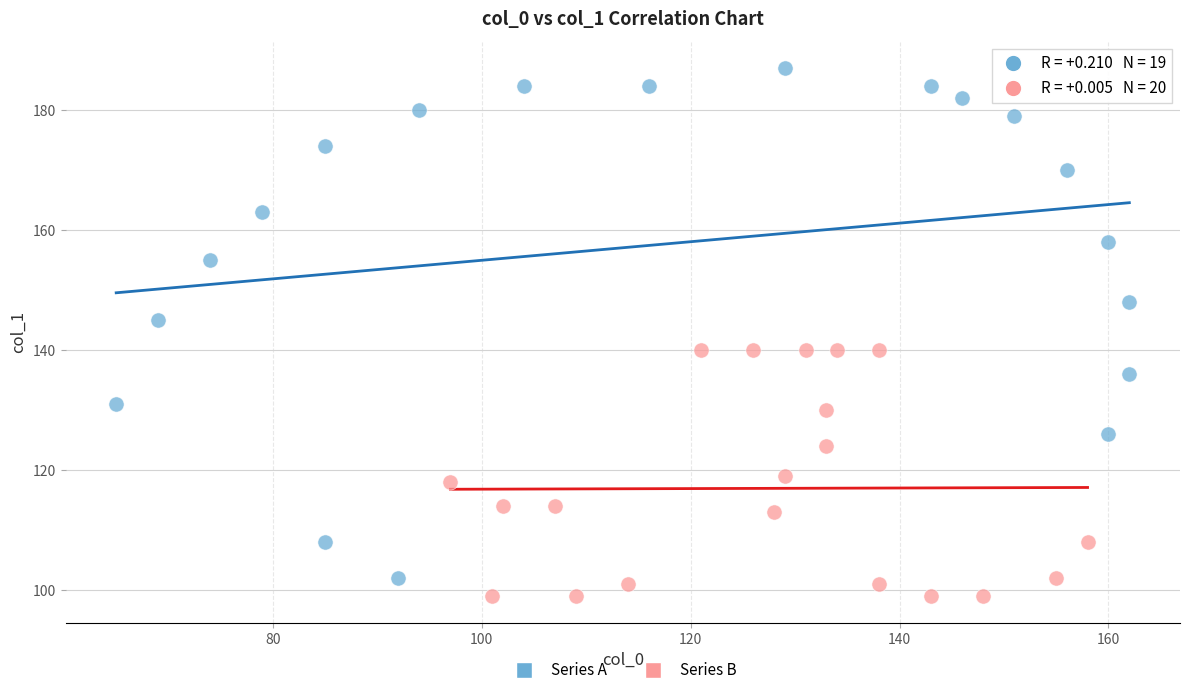

Which series contains the highest Y value?

Series A